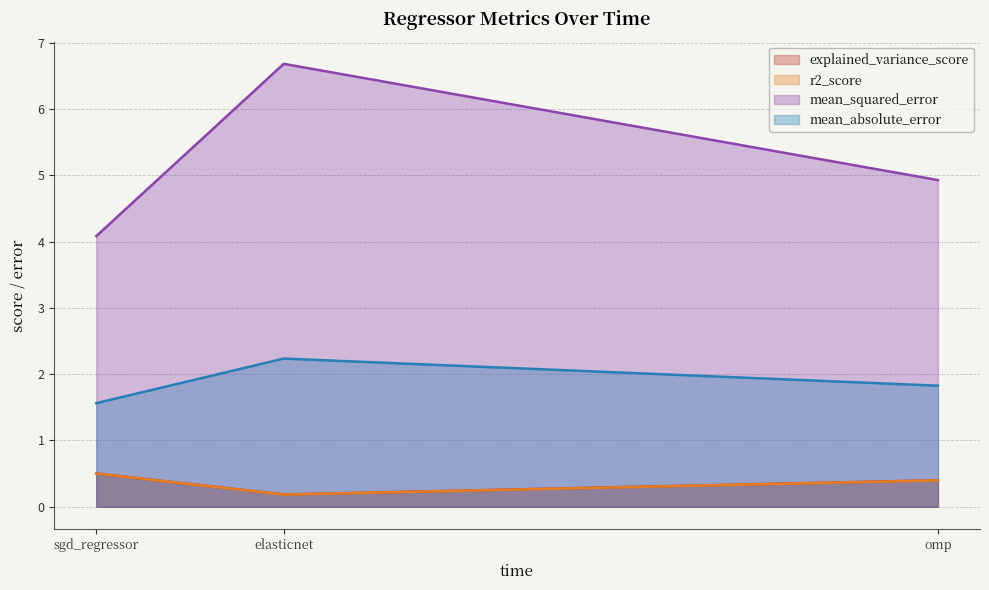

What are all the series names shown in the legend?

explained_variance_score, r2_score, mean_squared_error, mean_absolute_error